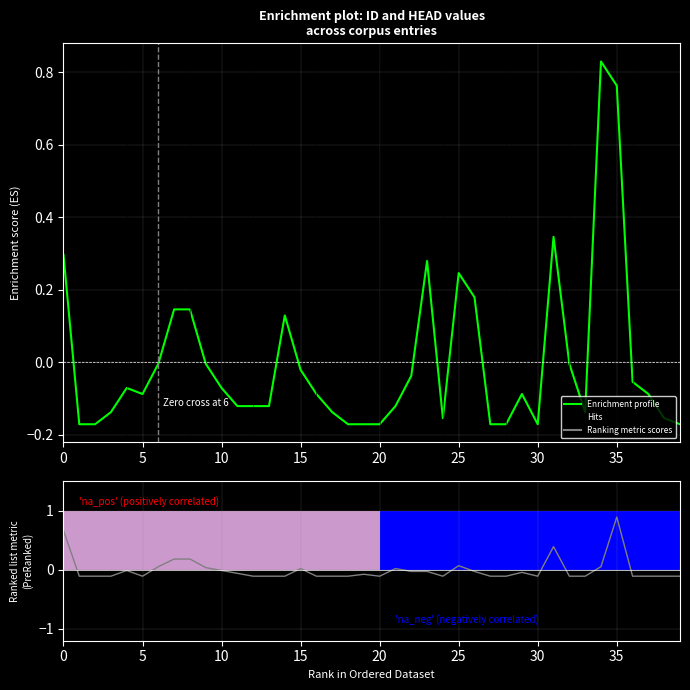

How many groups of bars are there?

40